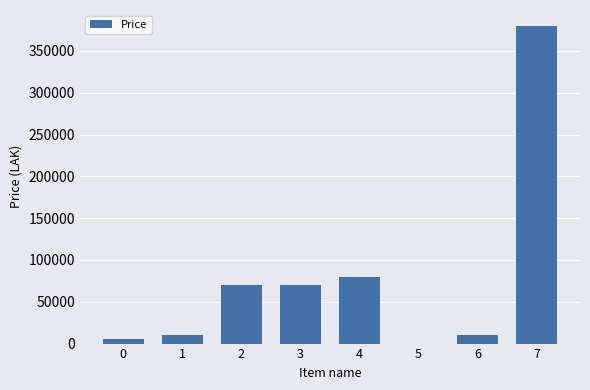

What is the change in value from 1 to 4?

+70000